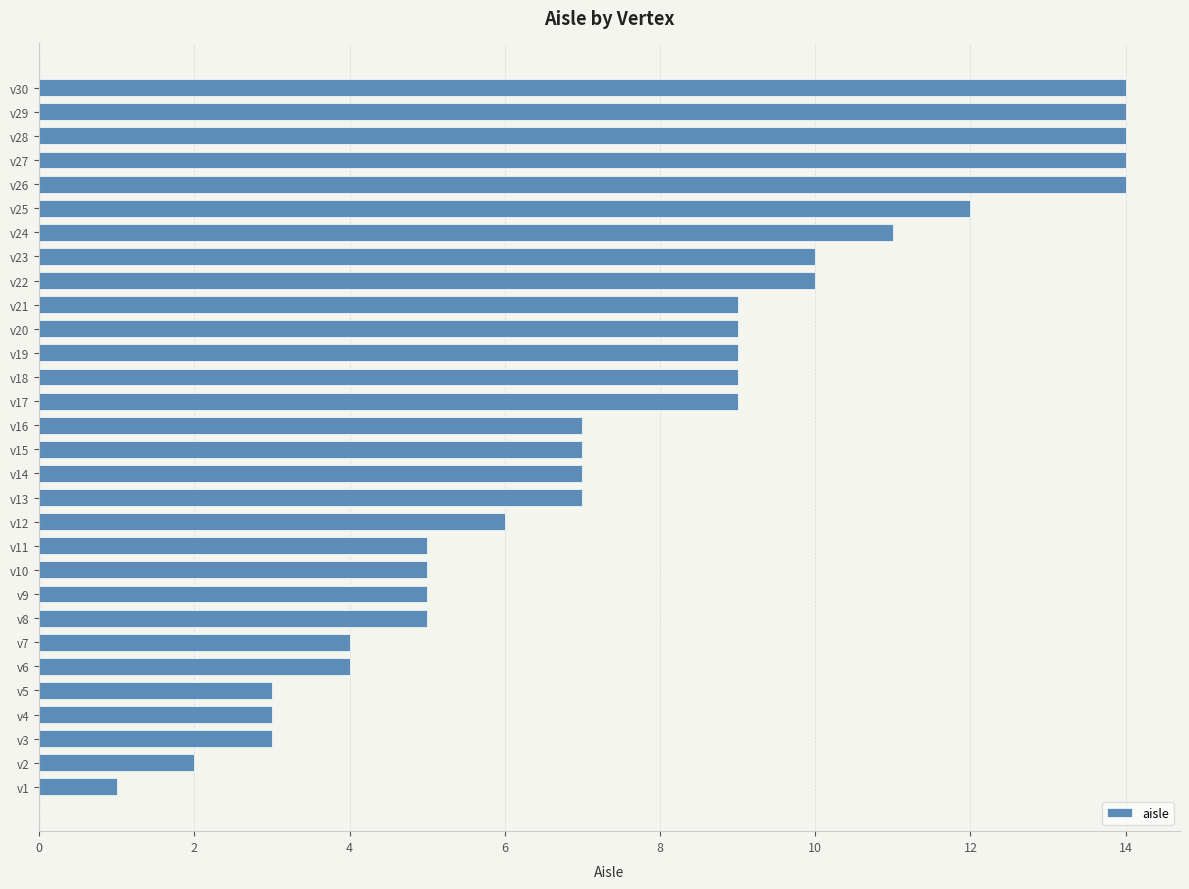

Between v14 and v28, which is larger?

v28